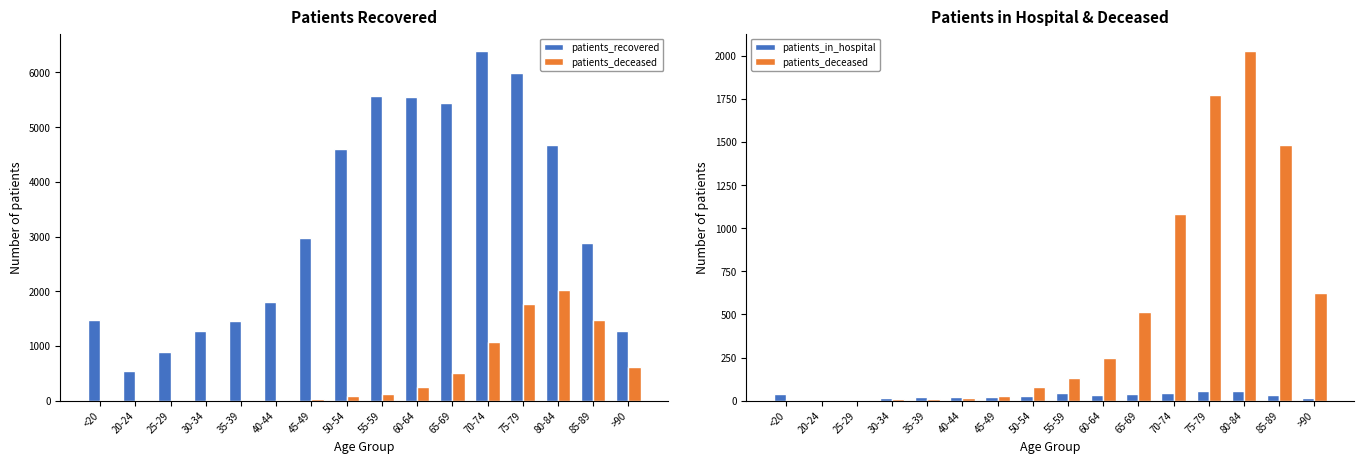

Is it true that patients_deceased equals 2 at 35-39?

False